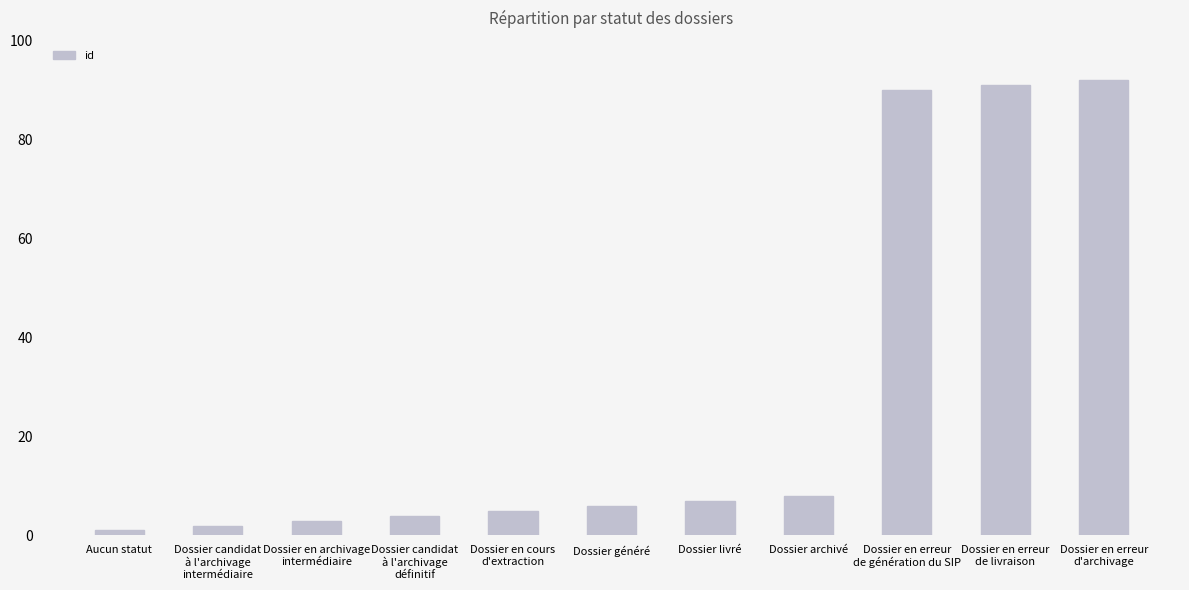

Is it true that the value at Dossier généré is 6?

True